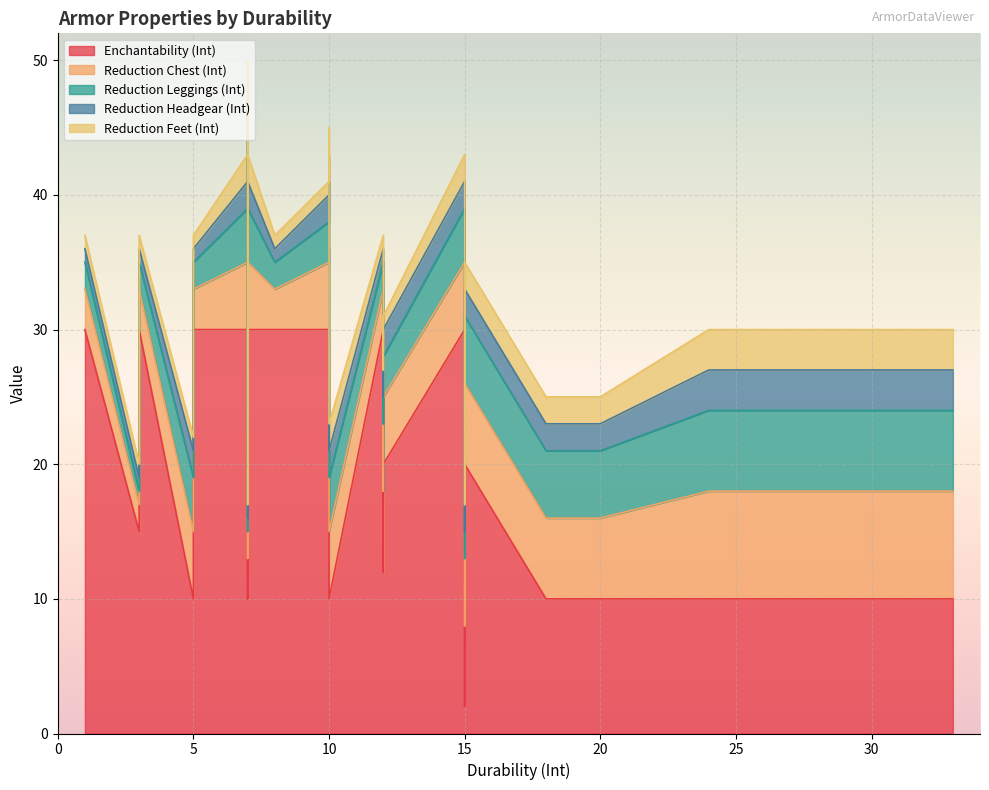

Is the value of Reduction Chest (Int) at 10 greater than the value of Reduction Headgear (Int) at 33?

Yes